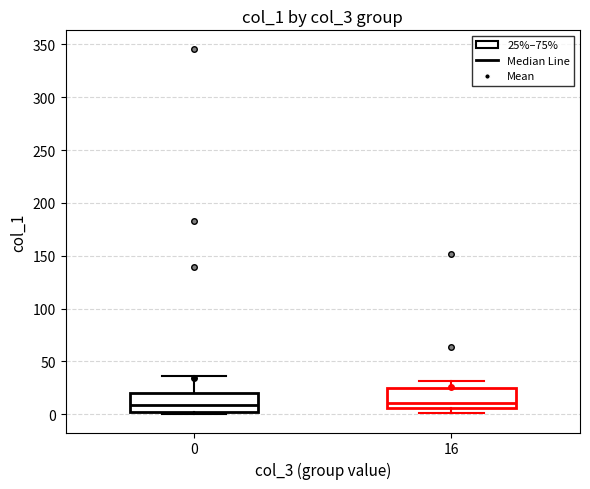

Where does the median line of the box at x = 0 sit on the y-axis? The values are not printed on the chart, so give them approximately, as read against the axis.

10